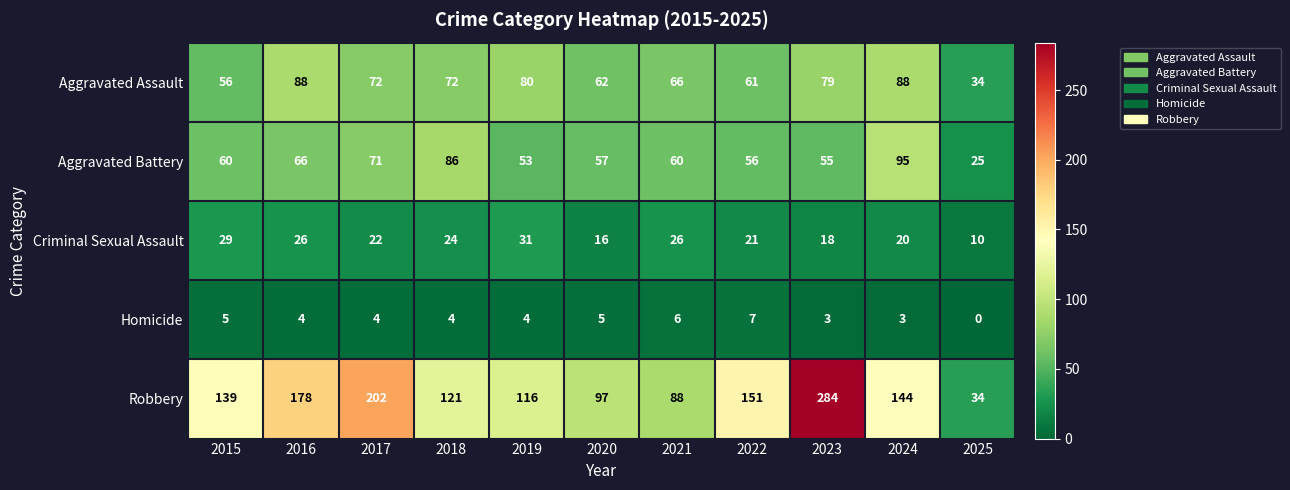

At which category is the sum across all series the highest?

2023